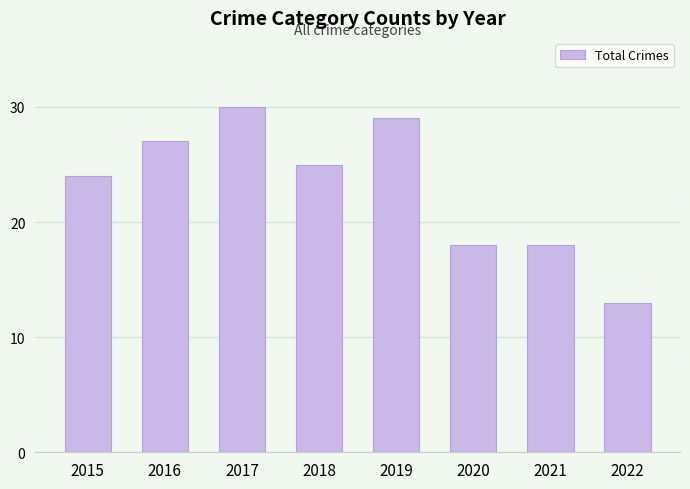

What is the change in value from 2016 to 2017?

+3